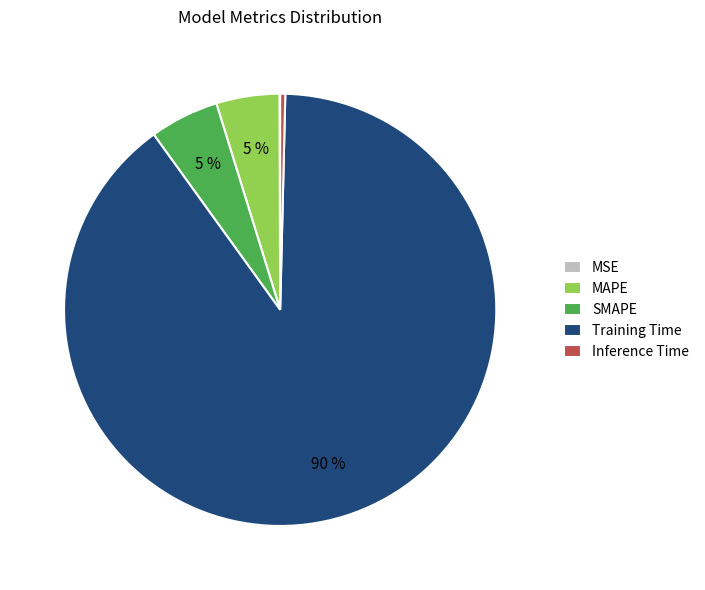

Is it true that Inference Time is 0% of the pie?

True